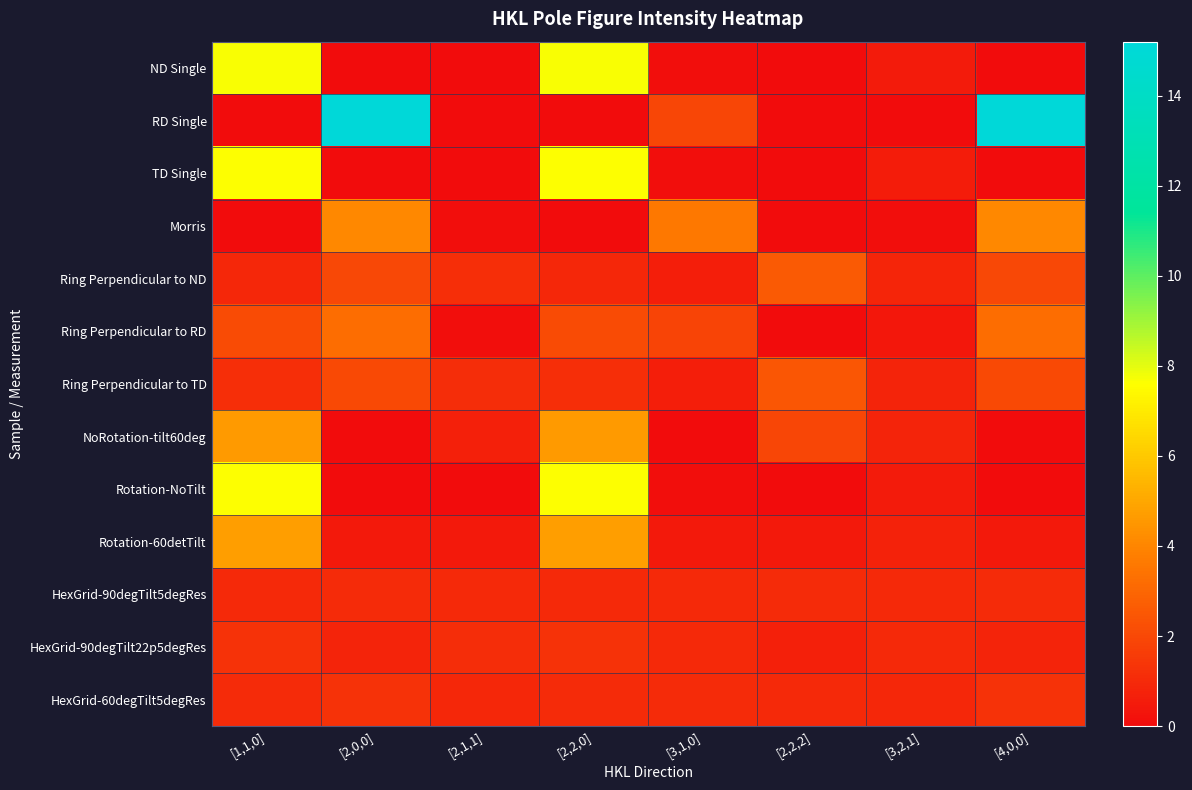

Reading left to right, extract all data points from this chart.

ND Single: [1,1,0]=7.7	[2,0,0]=0.0	[2,1,1]=0.0	[2,2,0]=7.7	[3,1,0]=0.1	[2,2,2]=0.0	[3,2,1]=0.5	[4,0,0]=0.0
RD Single: [1,1,0]=0.0	[2,0,0]=15.2	[2,1,1]=0.0	[2,2,0]=0.0	[3,1,0]=1.9	[2,2,2]=0.0	[3,2,1]=0.0	[4,0,0]=15.2
TD Single: [1,1,0]=7.7	[2,0,0]=0.0	[2,1,1]=0.1	[2,2,0]=7.7	[3,1,0]=0.1	[2,2,2]=0.0	[3,2,1]=0.5	[4,0,0]=0.0
Morris: [1,1,0]=0.0	[2,0,0]=4.1	[2,1,1]=0.1	[2,2,0]=0.0	[3,1,0]=3.6	[2,2,2]=0.0	[3,2,1]=0.1	[4,0,0]=4.1
Ring Perpendicular to ND: [1,1,0]=0.9	[2,0,0]=2.0	[2,1,1]=1.2	[2,2,0]=0.9	[3,1,0]=0.6	[2,2,2]=2.6	[3,2,1]=0.8	[4,0,0]=2.0
Ring Perpendicular to RD: [1,1,0]=2.1	[2,0,0]=3.2	[2,1,1]=0.1	[2,2,0]=2.1	[3,1,0]=1.8	[2,2,2]=0.0	[3,2,1]=0.4	[4,0,0]=3.2
Ring Perpendicular to TD: [1,1,0]=1.1	[2,0,0]=2.0	[2,1,1]=1.1	[2,2,0]=1.1	[3,1,0]=0.6	[2,2,2]=2.5	[3,2,1]=0.8	[4,0,0]=2.0
NoRotation-tilt60deg: [1,1,0]=4.6	[2,0,0]=0.0	[2,1,1]=0.7	[2,2,0]=4.6	[3,1,0]=0.0	[2,2,2]=1.9	[3,2,1]=0.8	[4,0,0]=0.0
Rotation-NoTilt: [1,1,0]=7.7	[2,0,0]=0.0	[2,1,1]=0.0	[2,2,0]=7.7	[3,1,0]=0.1	[2,2,2]=0.0	[3,2,1]=0.5	[4,0,0]=0.0
Rotation-60detTilt: [1,1,0]=4.7	[2,0,0]=0.4	[2,1,1]=0.4	[2,2,0]=4.7	[3,1,0]=0.5	[2,2,2]=0.4	[3,2,1]=0.7	[4,0,0]=0.4
HexGrid-90degTilt5degRes: [1,1,0]=1.0	[2,0,0]=1.0	[2,1,1]=1.0	[2,2,0]=1.0	[3,1,0]=1.0	[2,2,2]=1.0	[3,2,1]=1.0	[4,0,0]=1.0
HexGrid-90degTilt22p5degRes: [1,1,0]=1.3	[2,0,0]=0.8	[2,1,1]=1.1	[2,2,0]=1.3	[3,1,0]=1.0	[2,2,2]=0.7	[3,2,1]=1.0	[4,0,0]=0.8
HexGrid-60degTilt5degRes: [1,1,0]=1.0	[2,0,0]=1.3	[2,1,1]=0.9	[2,2,0]=1.0	[3,1,0]=1.1	[2,2,2]=1.0	[3,2,1]=0.9	[4,0,0]=1.3